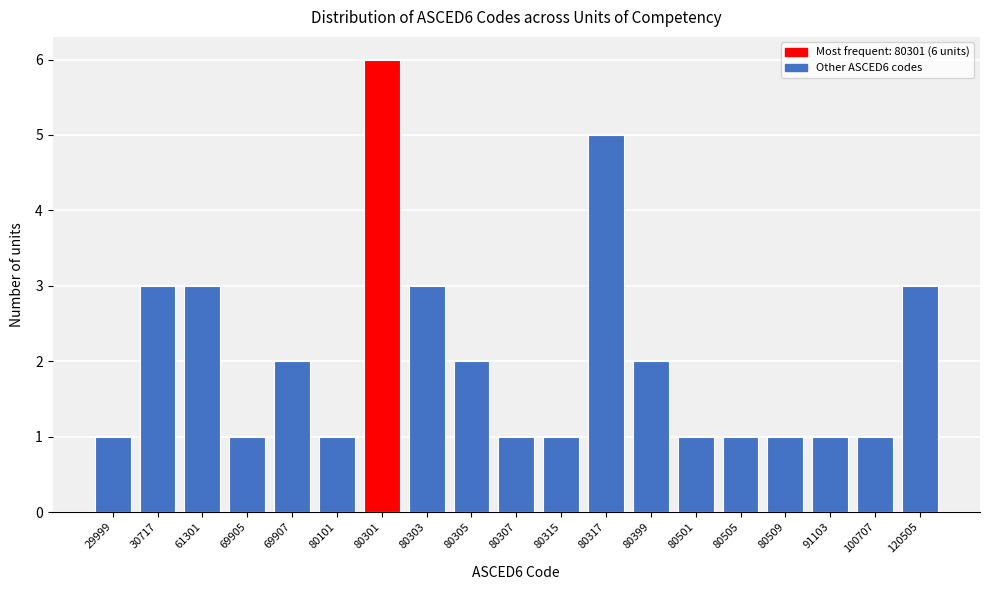

Reading right to left, transcribe all the data shown in this chart.

3	1	1	1	1	1	2	5	1	1	2	3	6	1	2	1	3	3	1